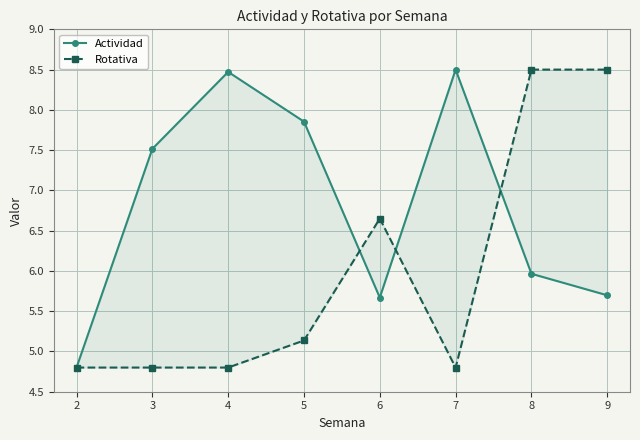

The Rotativa series shows 1.2 at 3. True or false?

False